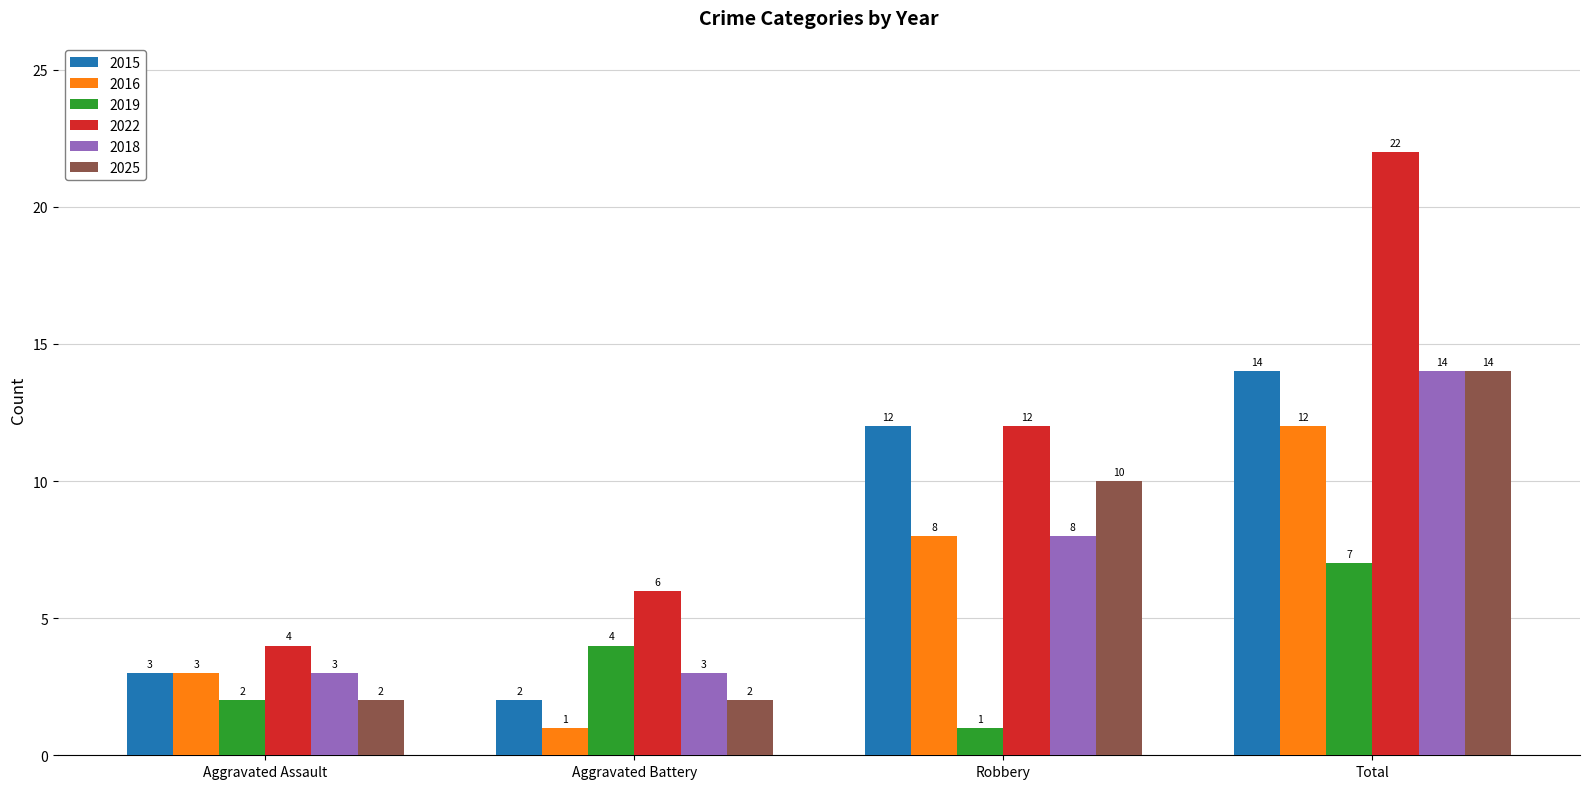

What is the total value across all series at Aggravated Battery?

18